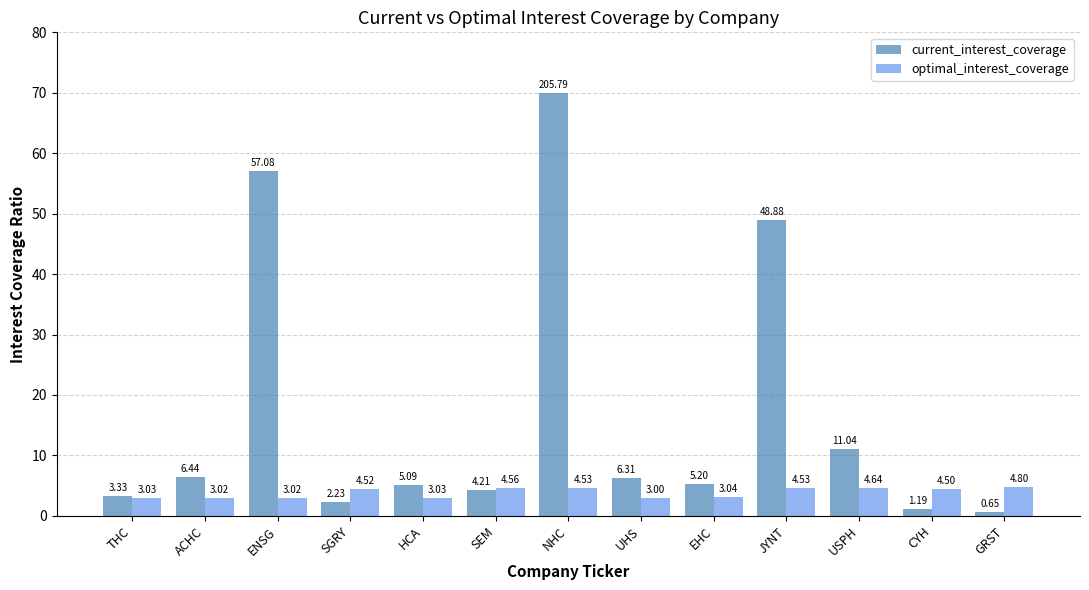

Which series has the largest range (max minus min)?

current_interest_coverage